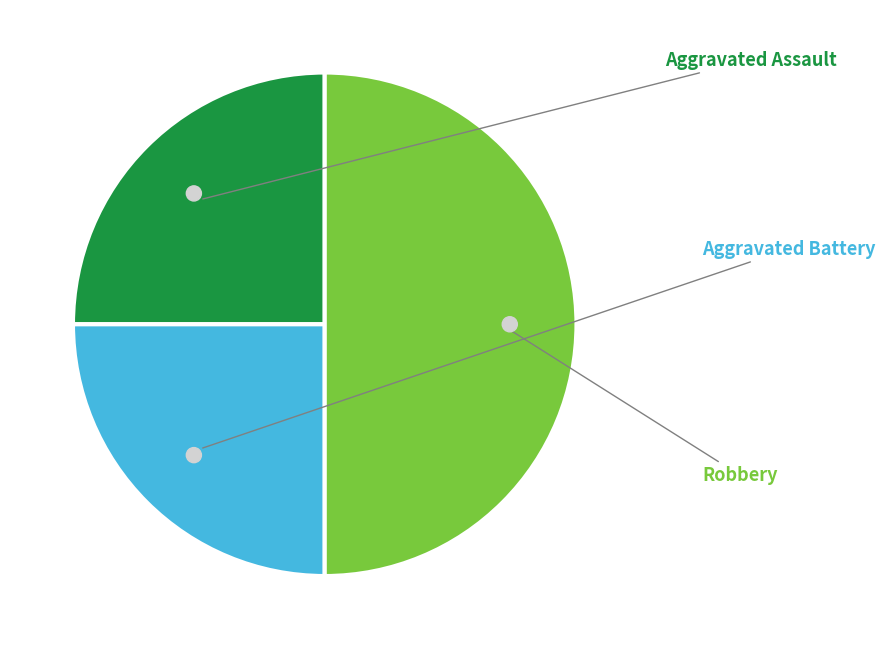

How many slices are in this pie chart?

3